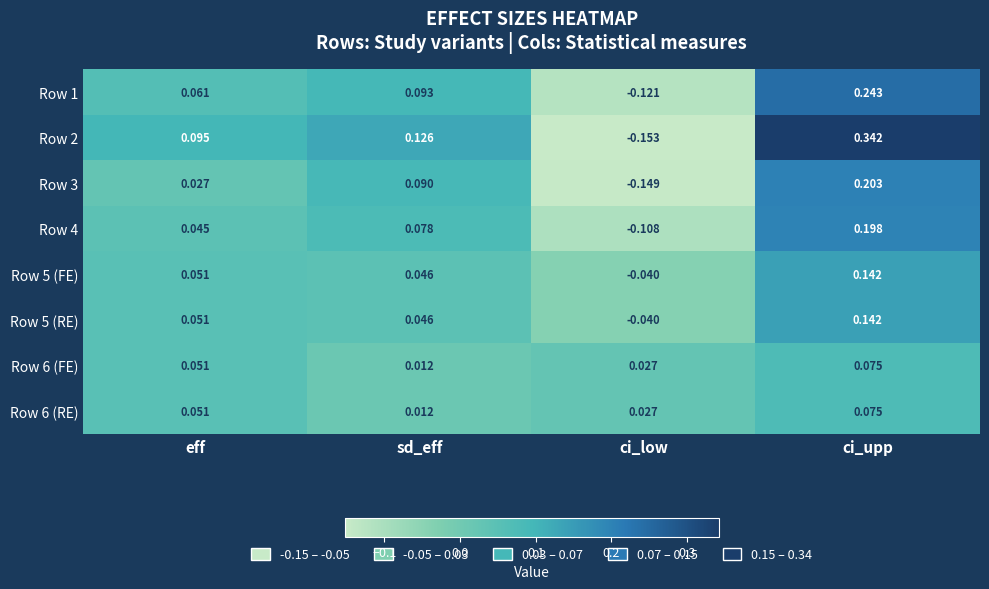

At which category is the sum across all series the highest?

ci_upp